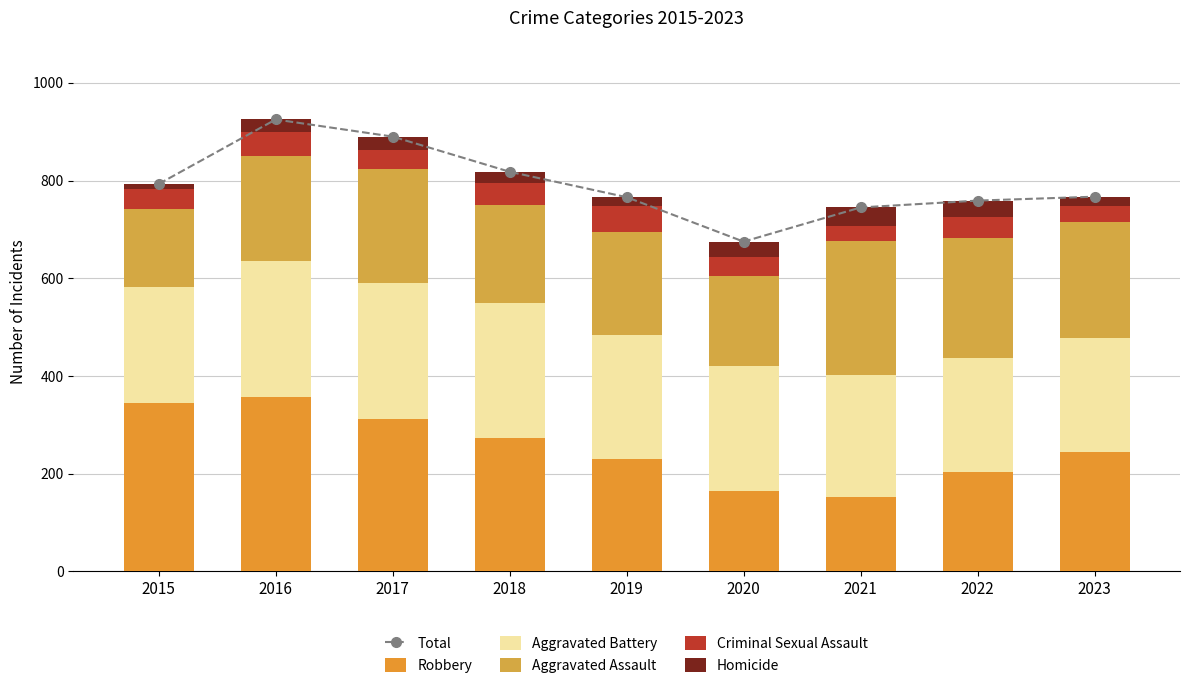

Reading left to right, extract all data points from this chart.

Total: 2015=793	2016=925	2017=890	2018=818	2019=766	2020=675	2021=745	2022=759	2023=767
Robbery: 2015=344	2016=356	2017=311	2018=274	2019=230	2020=164	2021=152	2022=204	2023=245
Aggravated Battery: 2015=239	2016=280	2017=280	2018=275	2019=254	2020=256	2021=250	2022=232	2023=232
Aggravated Assault: 2015=158	2016=214	2017=233	2018=201	2019=210	2020=184	2021=274	2022=246	2023=239
Criminal Sexual Assault: 2015=41	2016=49	2017=39	2018=45	2019=53	2020=39	2021=32	2022=44	2023=31
Homicide: 2015=11	2016=26	2017=27	2018=23	2019=19	2020=32	2021=37	2022=33	2023=20